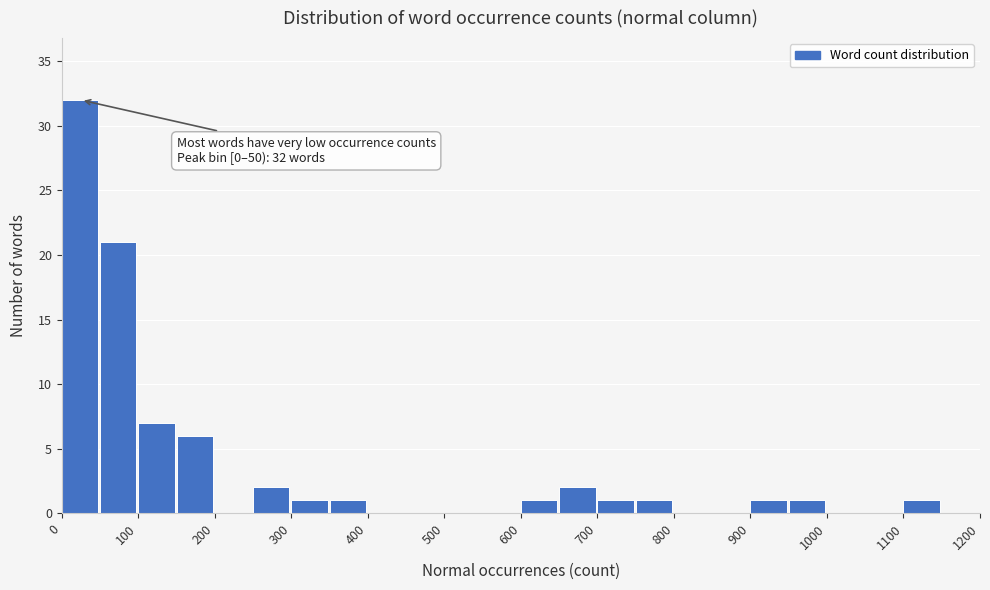

Which range on the x-axis has the tallest bar?

0 to 50